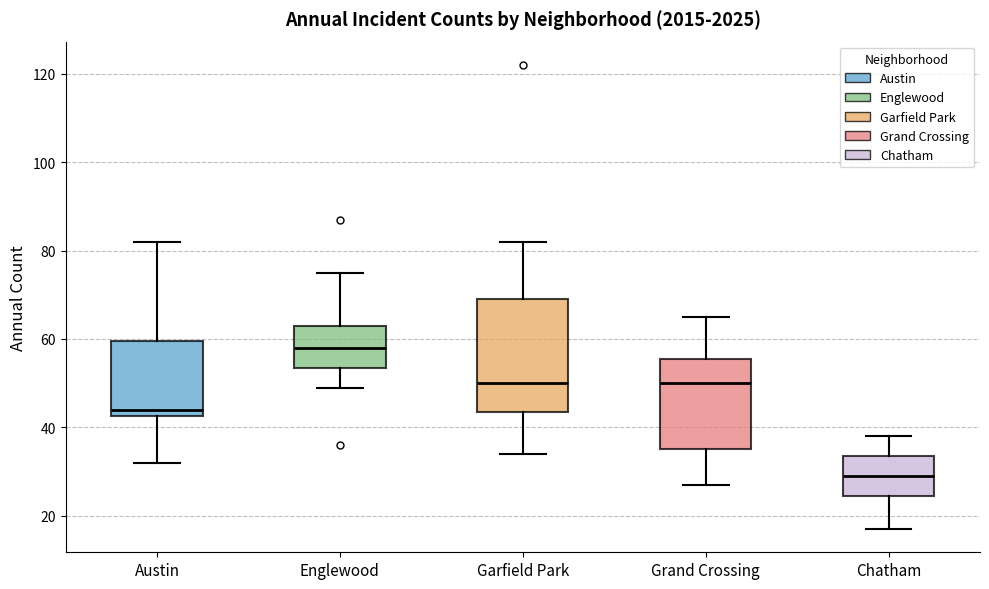

Reading left to right, read every box against the y-axis: the position of its median line, the range the box covers, and the ends of its whiskers. The values are not printed on the chart, so give them approximately, as read against the axis.

Austin: median 44, box 42 to 60, whiskers 32 to 82
Englewood: median 58, box 54 to 64, whiskers 50 to 76
Garfield Park: median 50, box 44 to 70, whiskers 34 to 82
Grand Crossing: median 50, box 36 to 56, whiskers 28 to 66
Chatham: median 30, box 24 to 34, whiskers 18 to 38